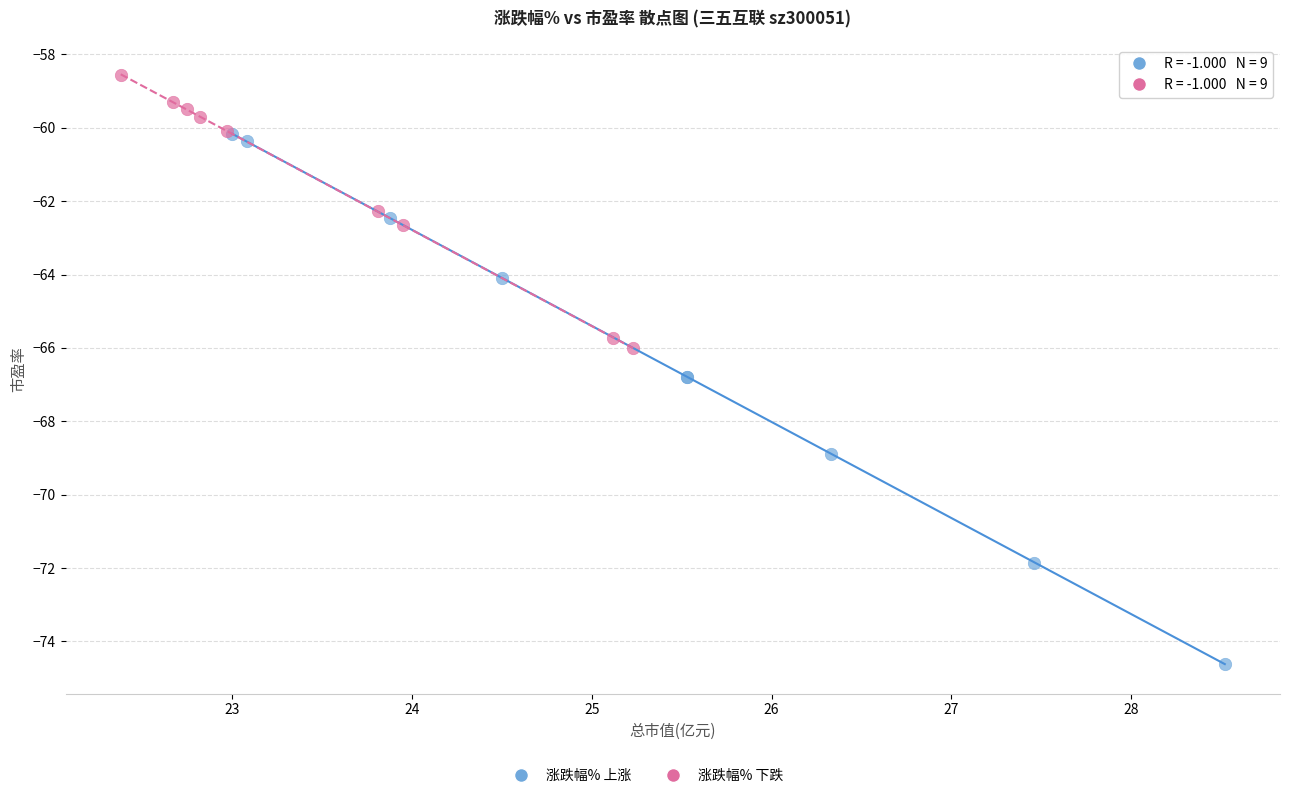

Which series contains the highest Y value?

涨跌幅% 下跌